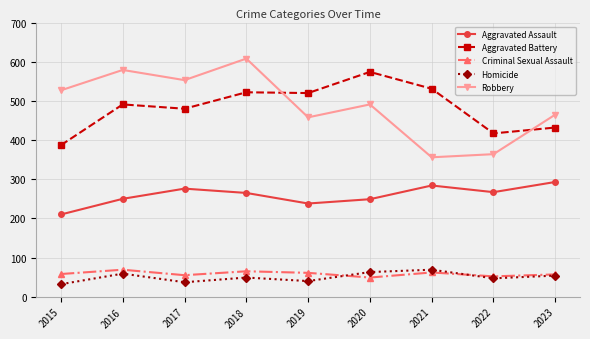

What is the minimum value for Aggravated Assault?

210